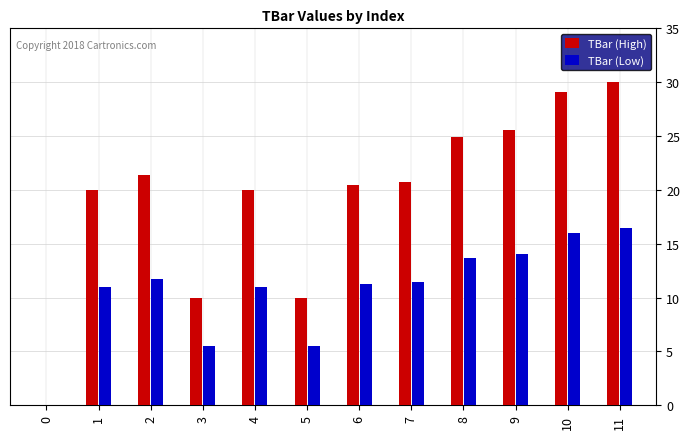

The TBar (Low) series shows 5.5 at 3. True or false?

True